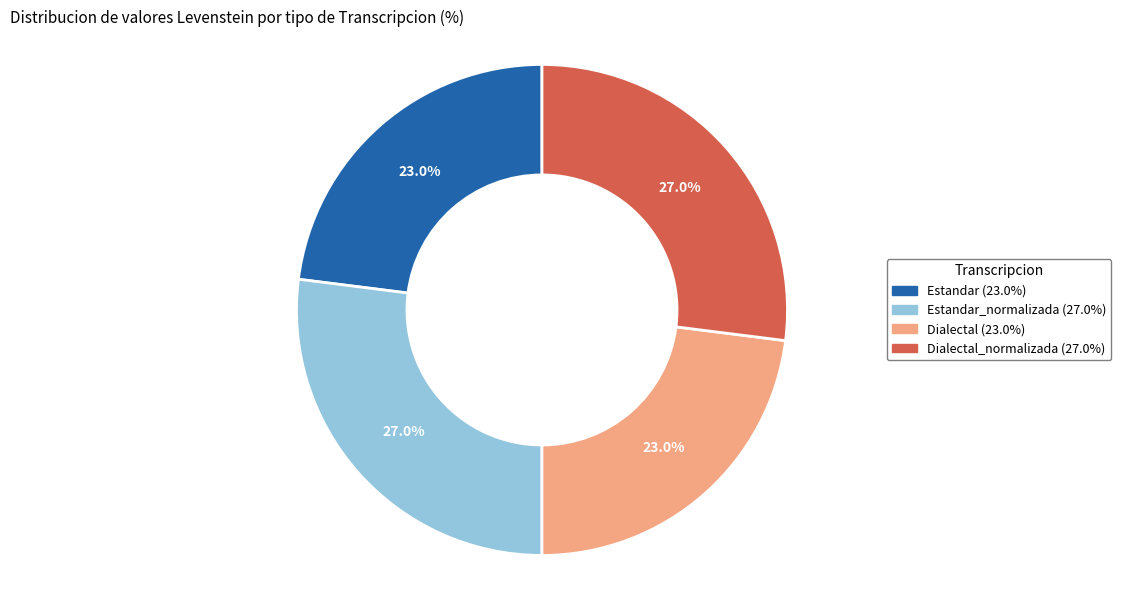

To the nearest percent, what is the difference between the largest and smallest slice percentages?

4%